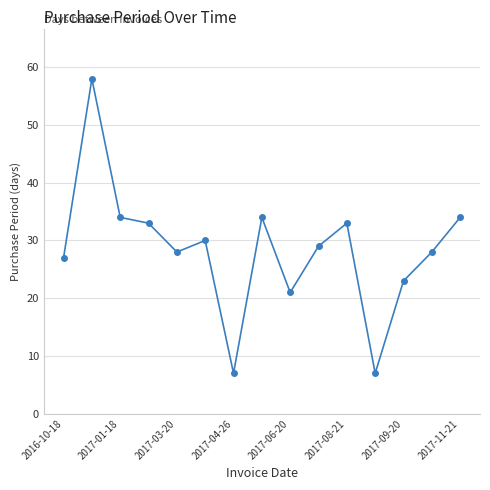

What is the sum of all values?

426